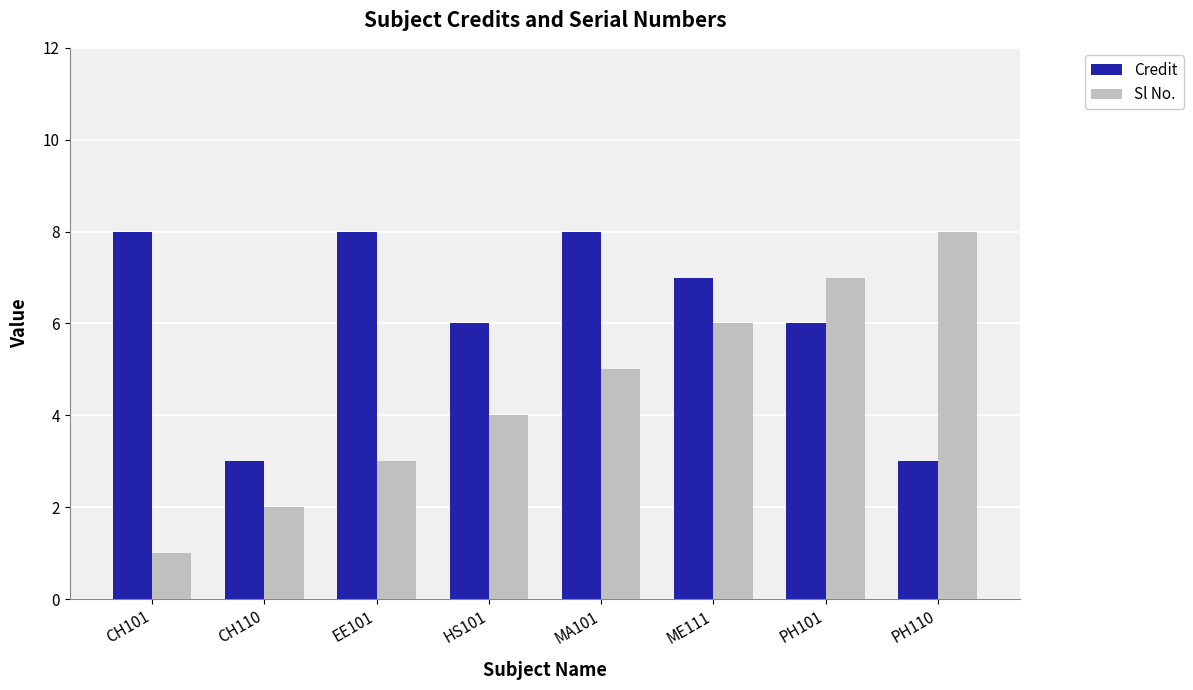

How many groups of bars are there?

8